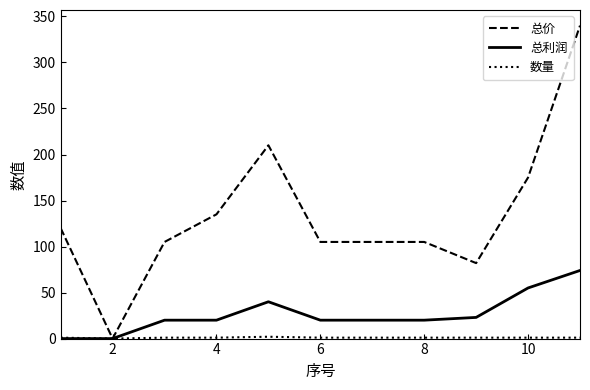

True or false: 总利润 has more than 0 interior local peaks.

True